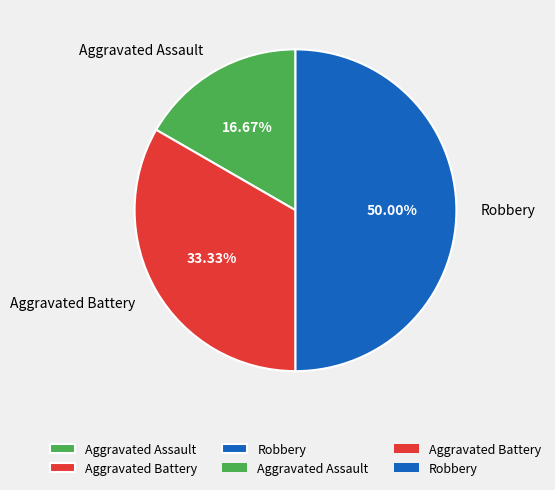

What percentage is the Robbery slice, to the nearest percent?

50%